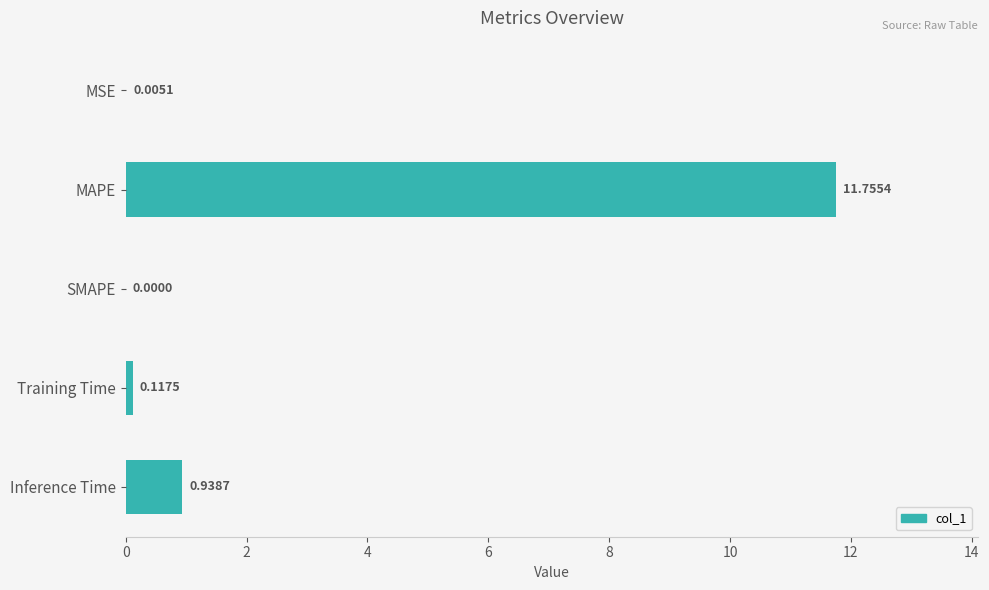

Which label corresponds to the largest value in the chart?

MAPE